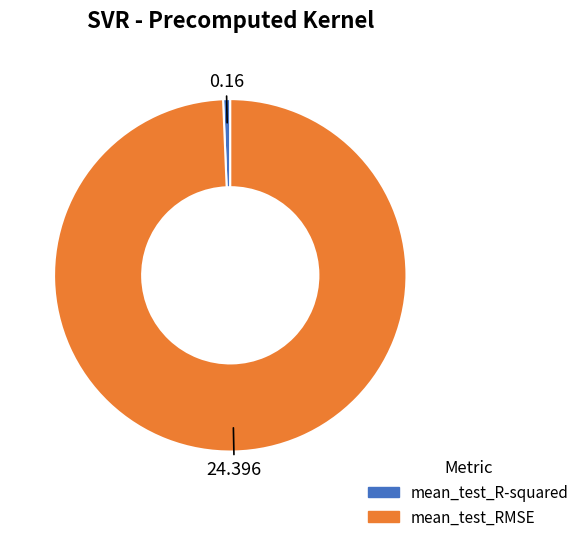

Is the sum of mean_test_RMSE and mean_test_R-squared greater than half?

Yes